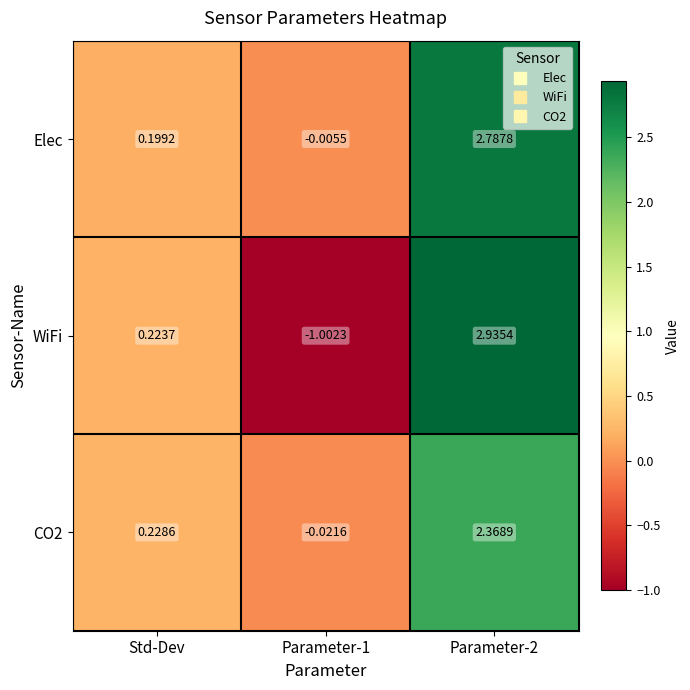

How many distinct data groups are displayed?

3